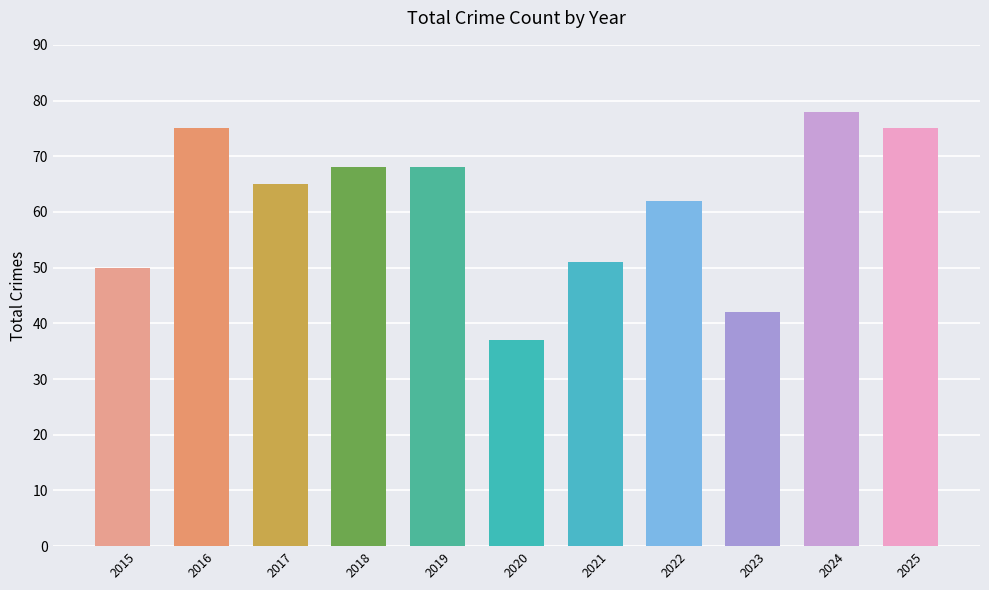

How many bars are there in total?

11